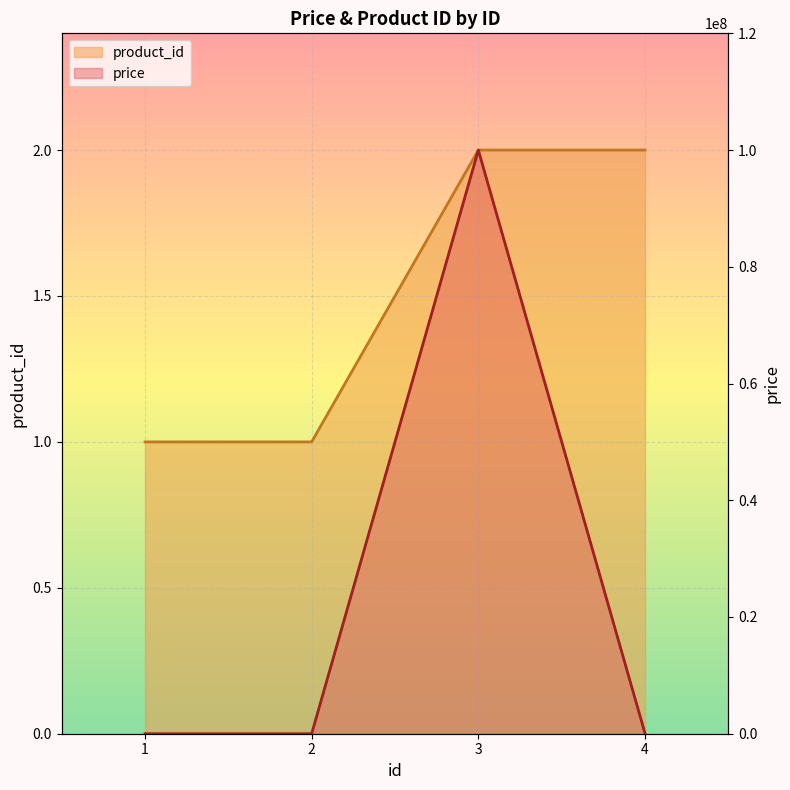

What is the value of the product_id point at the 4th from the left?

2